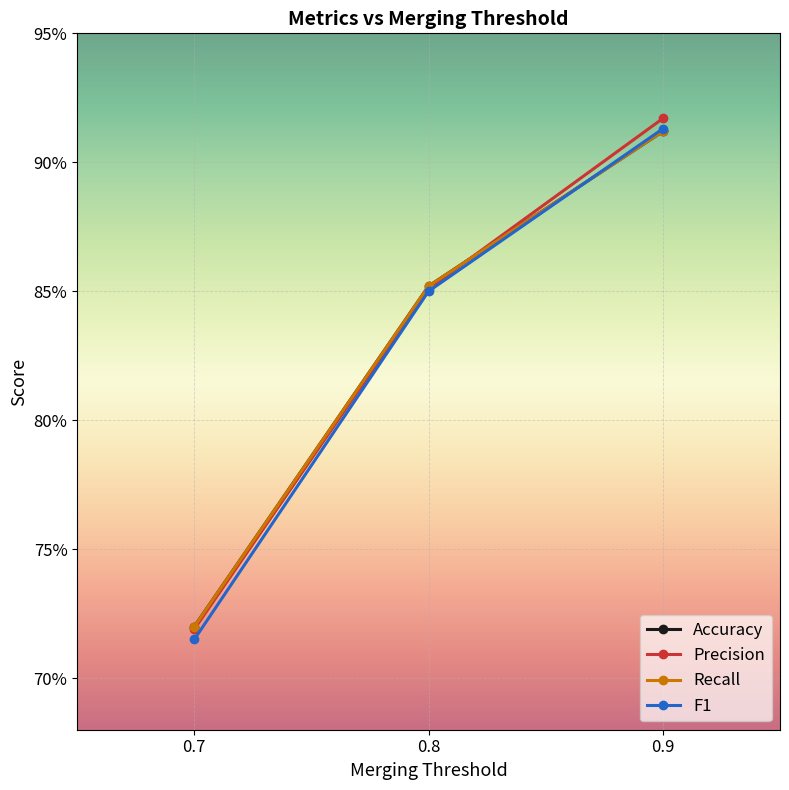

What is the sum of all F1 values?

2.5